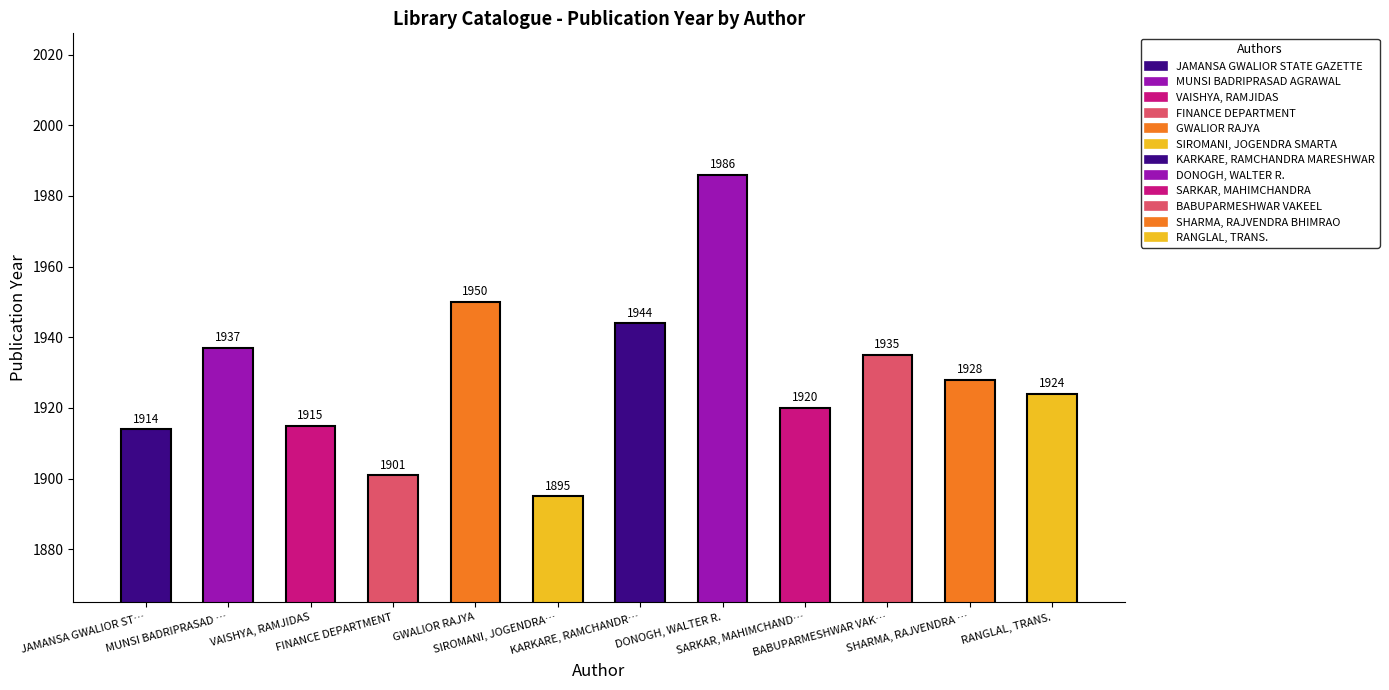

The value at RANGLAL, TRANS. is 1924. True or false?

True